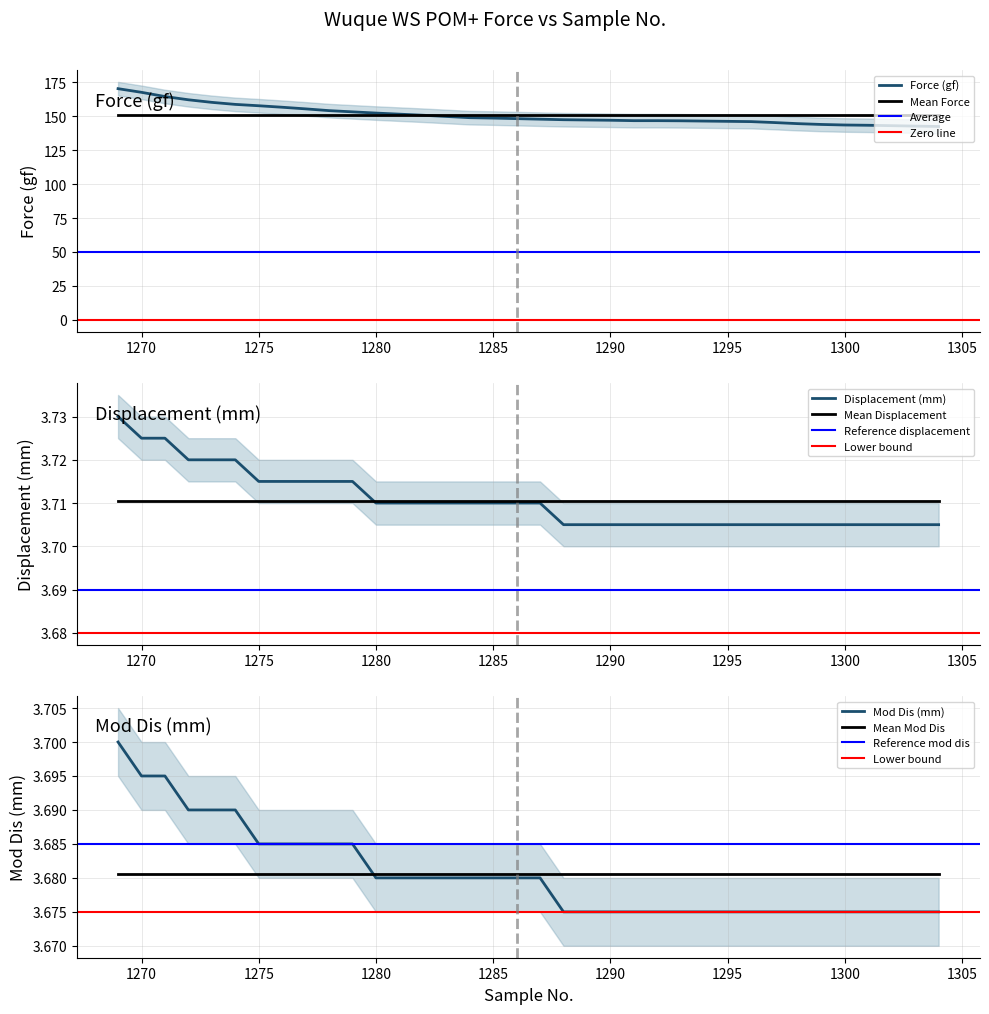

What is the total value across all series at 1285?

156.1